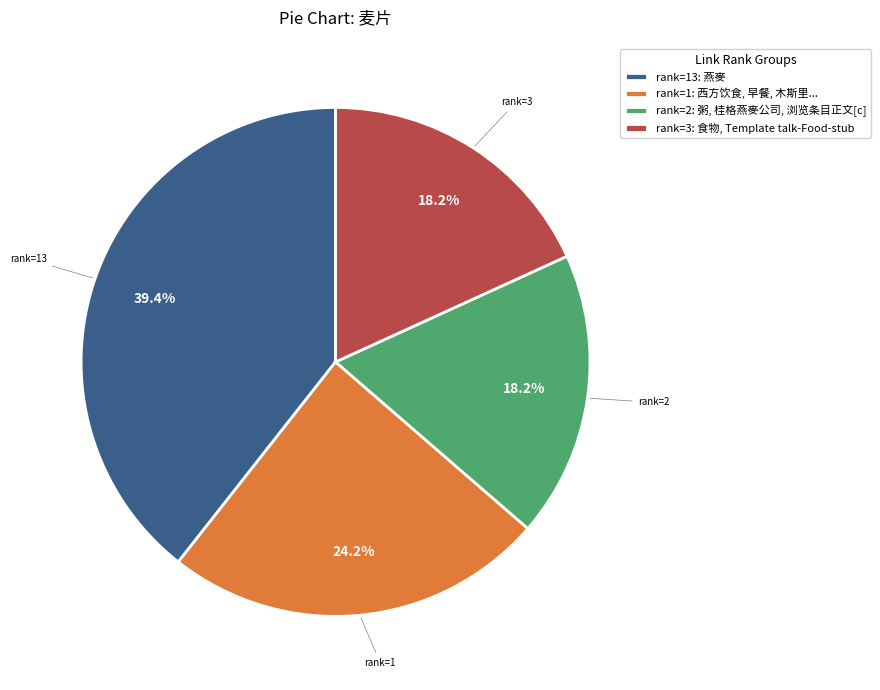

Count the number of slices in the pie.

4